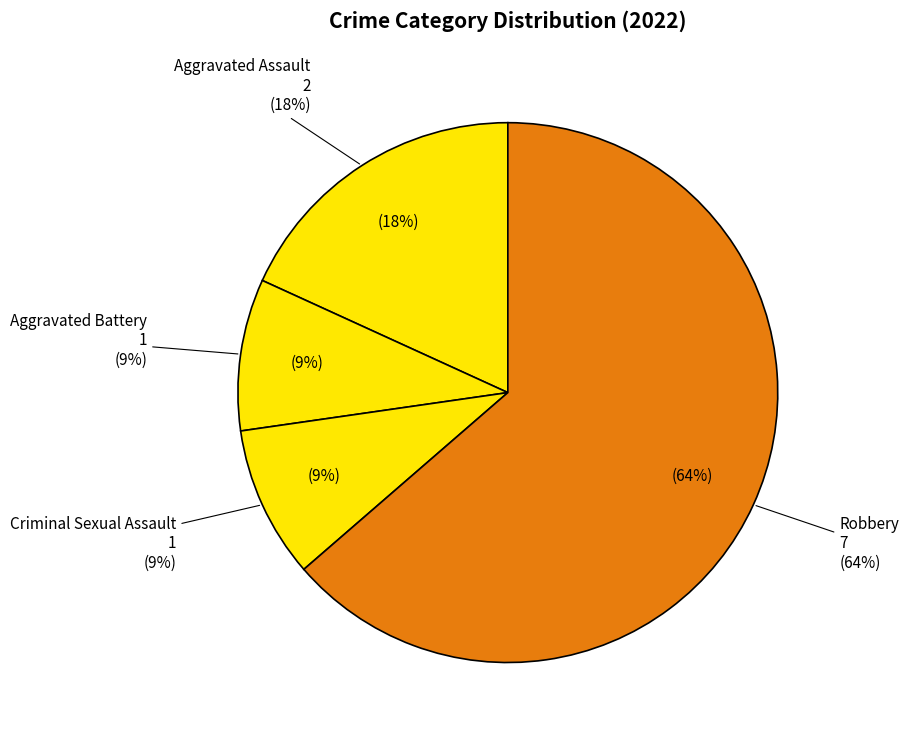

What is the largest slice in the pie chart?

Robbery